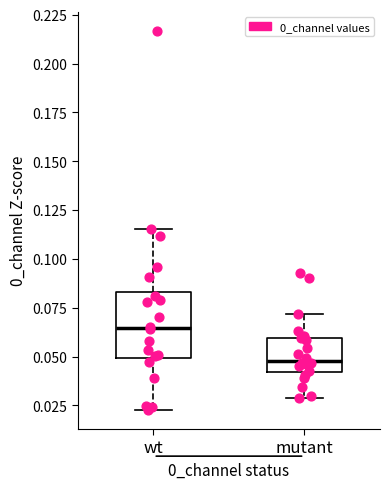

Where does the lower whisker of the box for mutant end on the y-axis? The values are not printed on the chart, so give them approximately, as read against the axis.

0.030